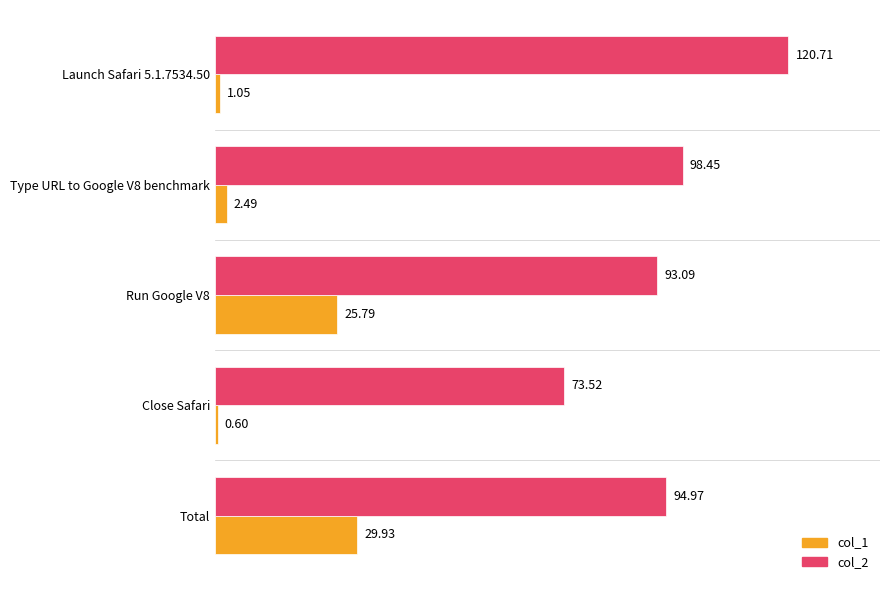

What is the average value of the col_1 series?

12.0